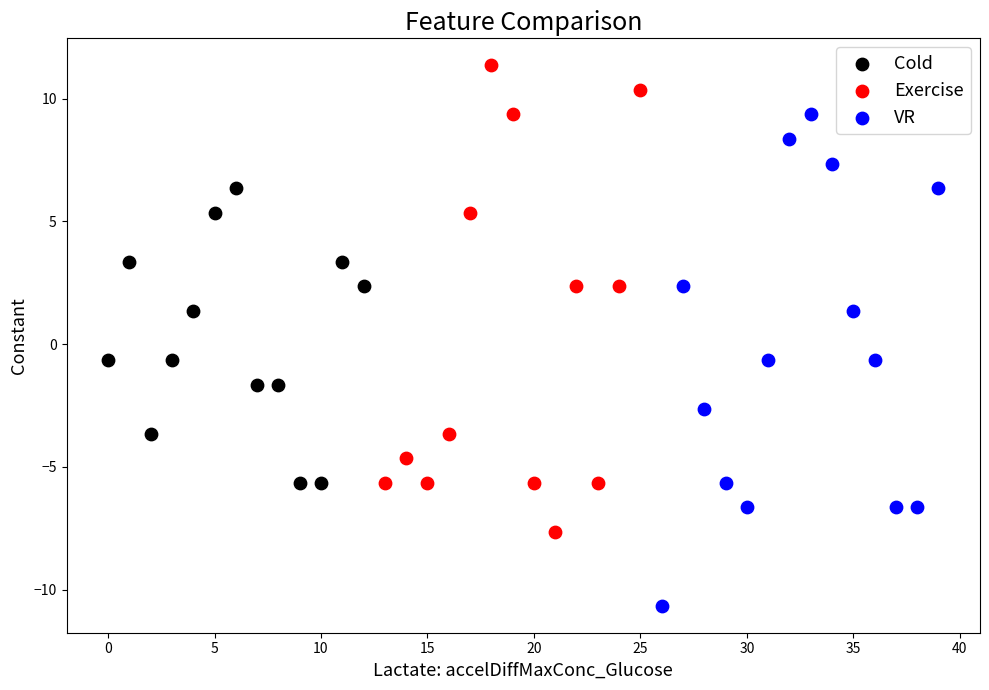

Which series has the widest spread of Y values?

VR